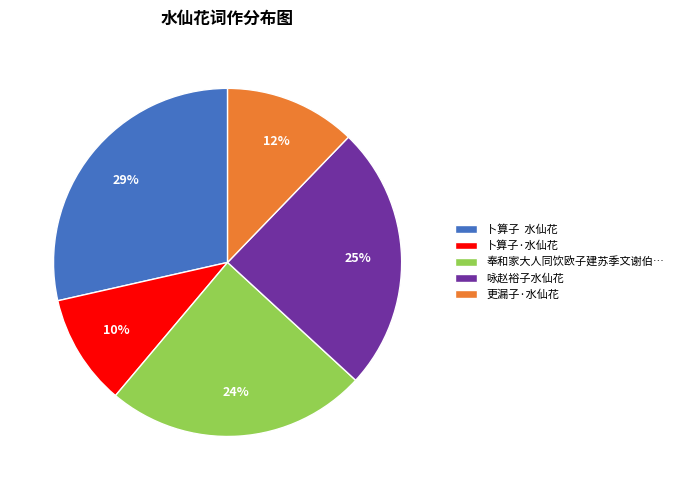

How many slices are in this pie chart?

5